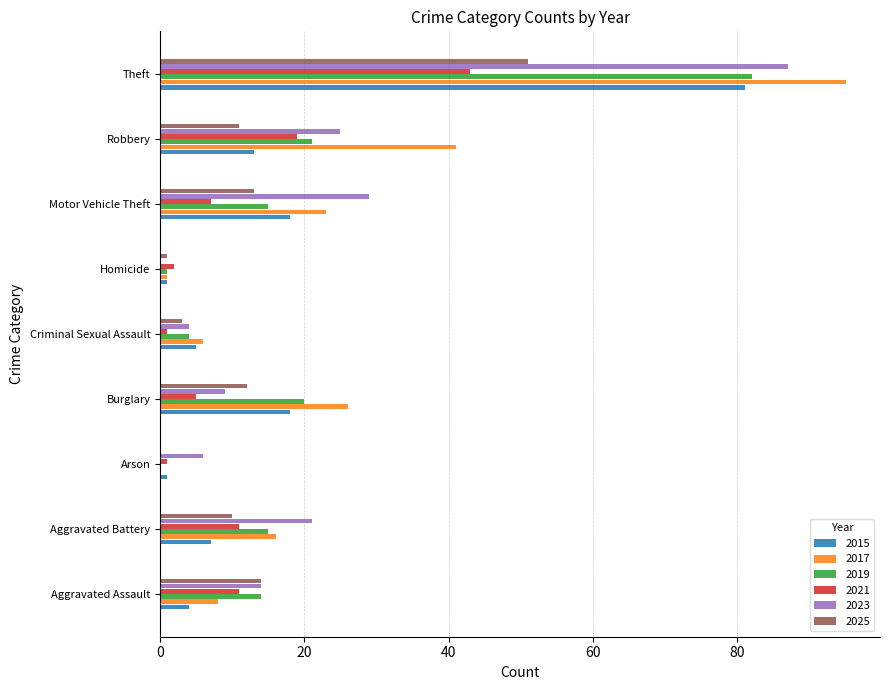

Is it true that 2025 equals 12 at Burglary?

True